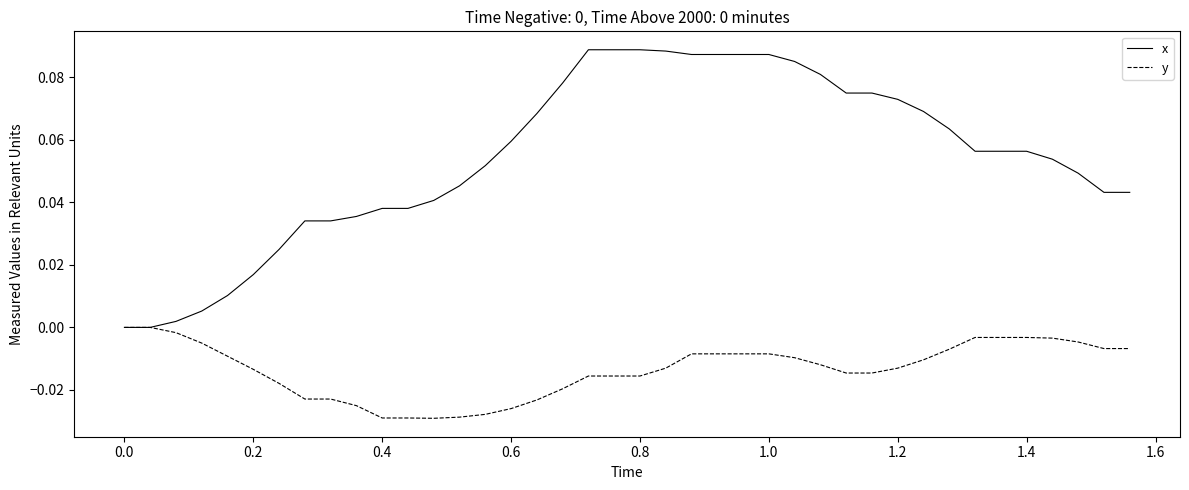

List the series in order of their peak value, lowest first.

y, x